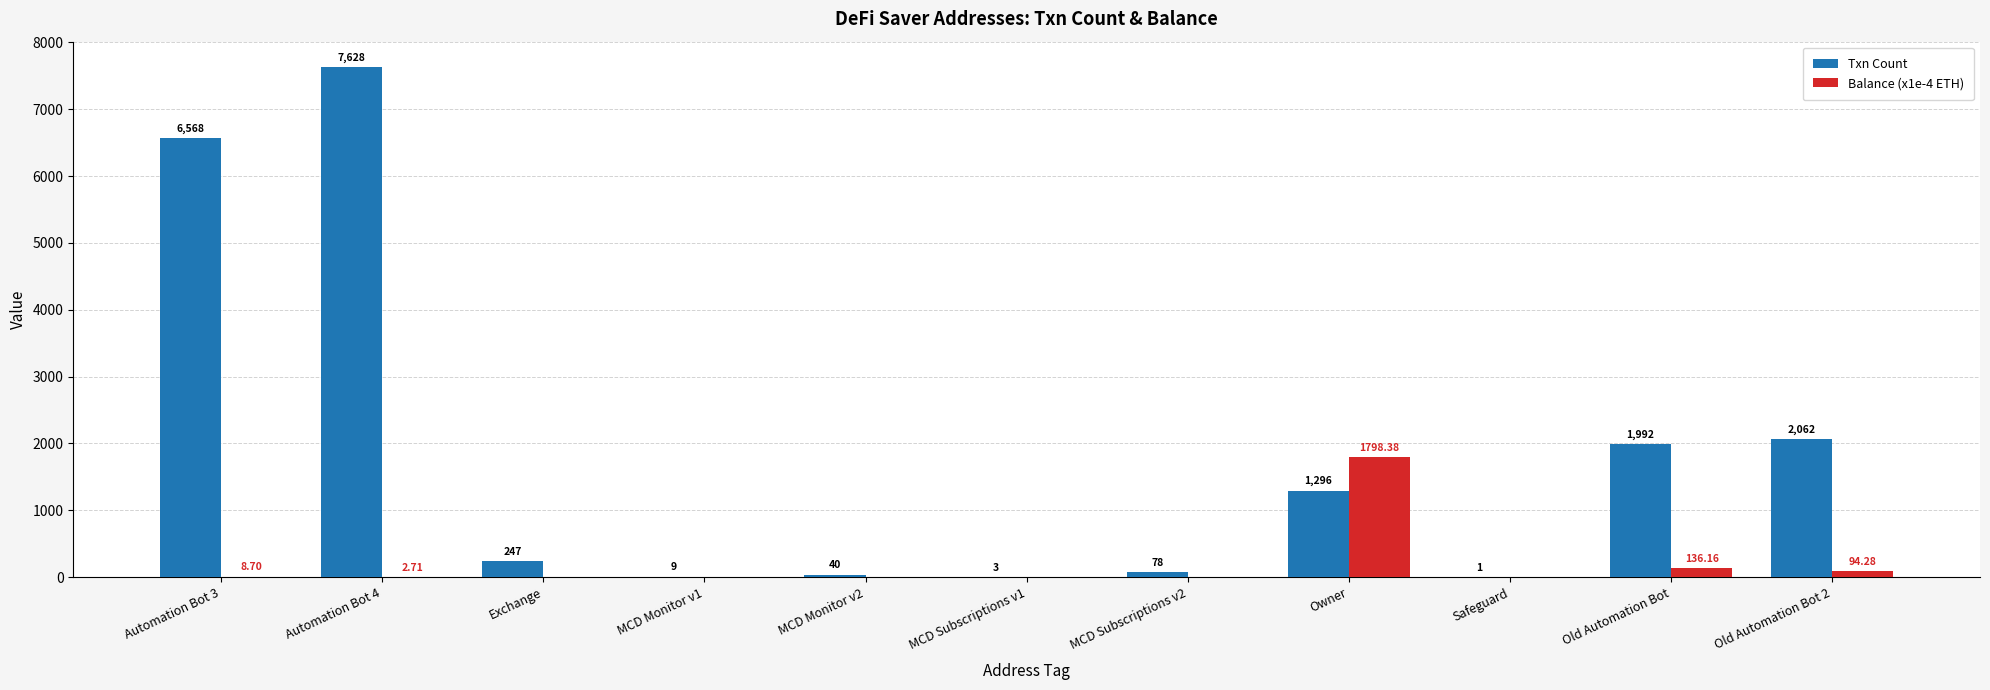

Which series has the largest total across all categories?

Txn Count